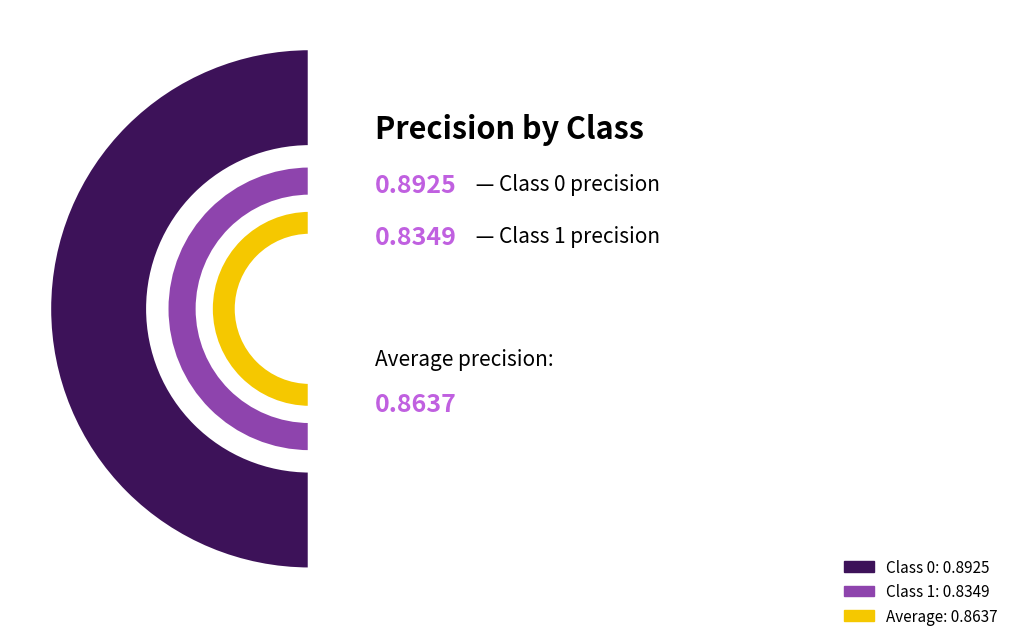

Is it true that 1 is 48% of the pie?

True